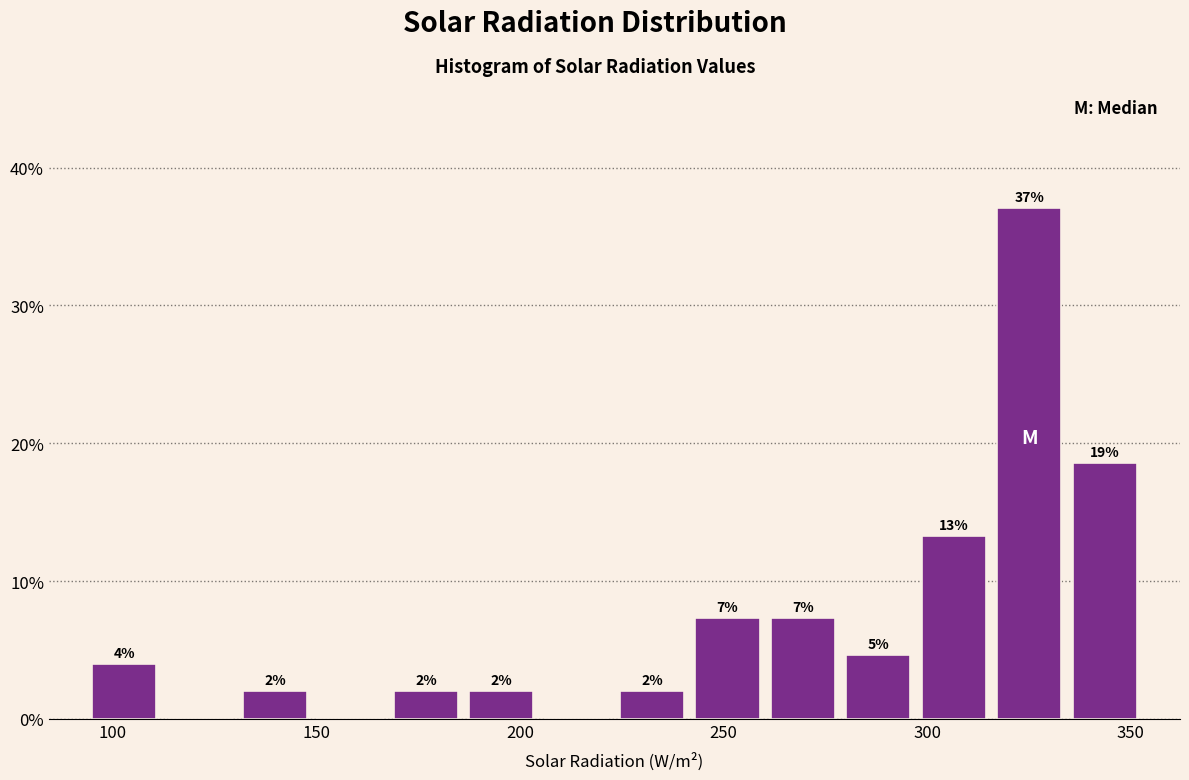

Read against the x-axis, roughly where is the centre of the tallest bar?

325